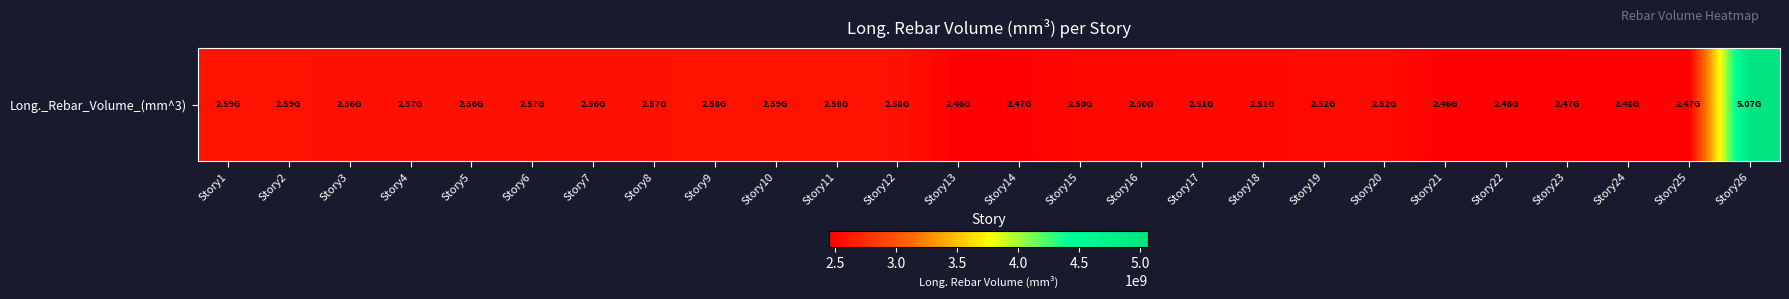

Where does the data first go above 2557494191?

Story1